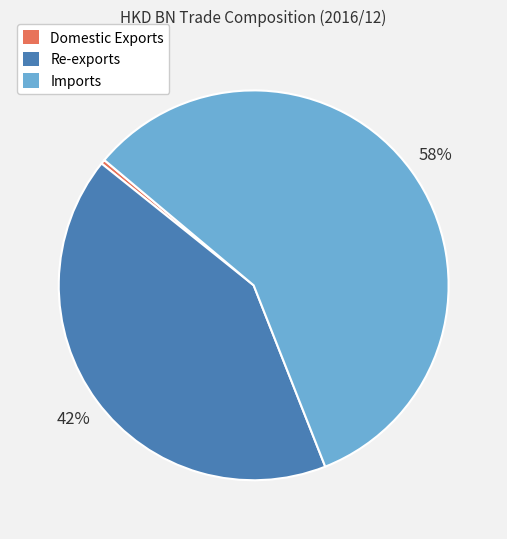

To the nearest percent, what is the difference between the largest and smallest slice percentages?

58%